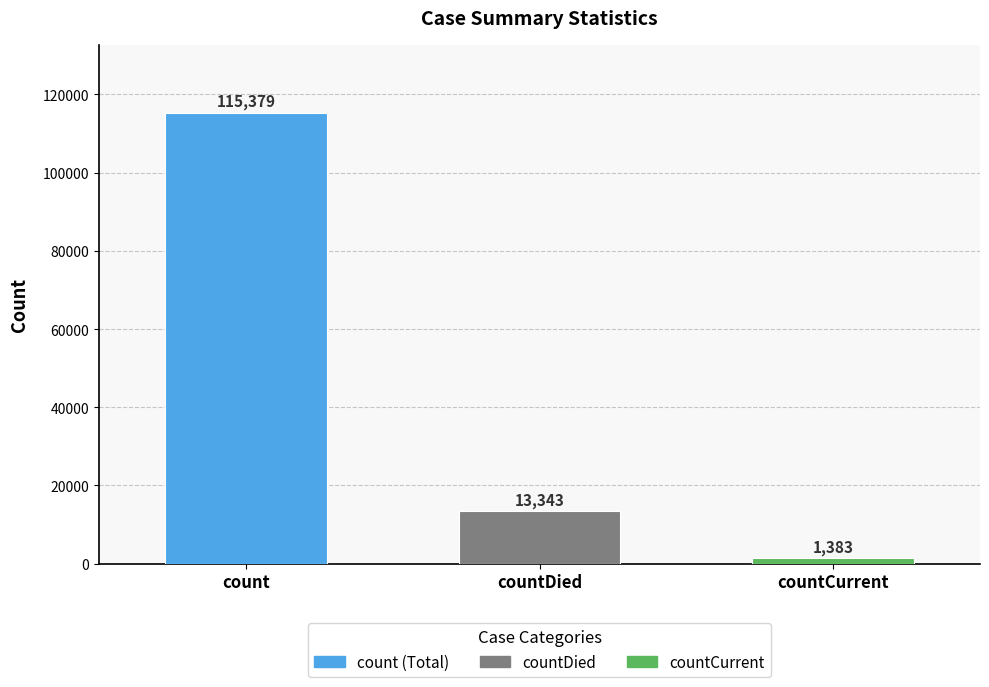

What is the sum of all values?

130105